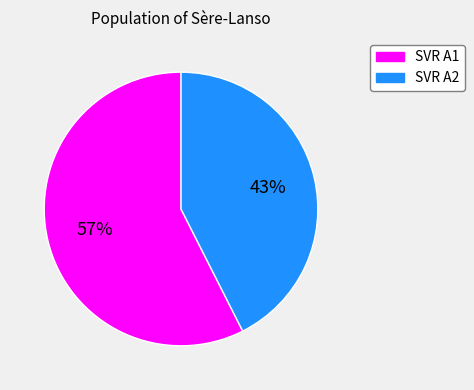

Count the number of slices in the pie.

2